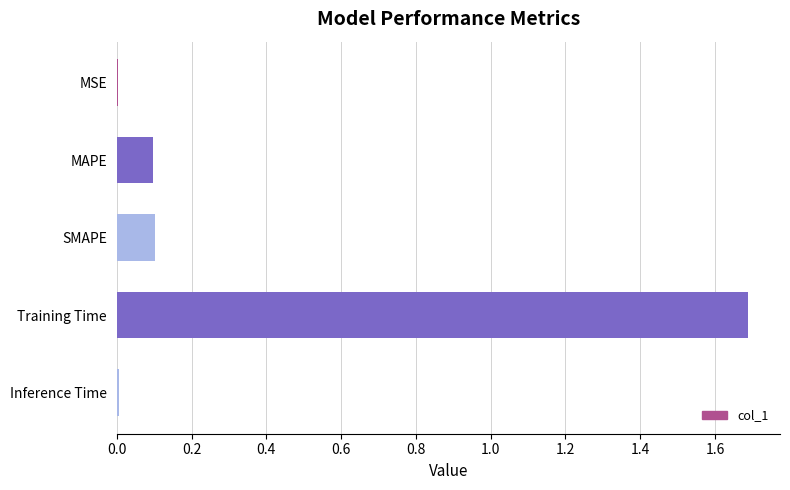

The chart shows a value of 0.1 at SMAPE. True or false?

True